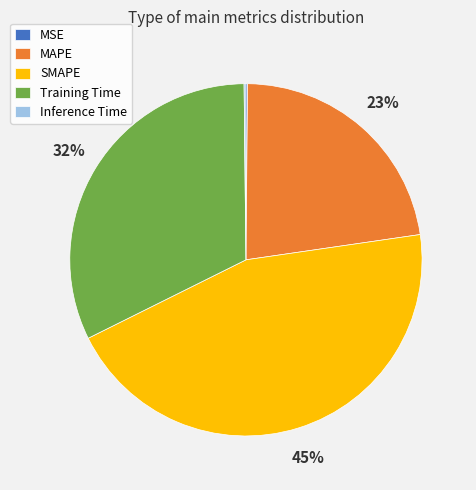

What is the largest slice in the pie chart?

SMAPE